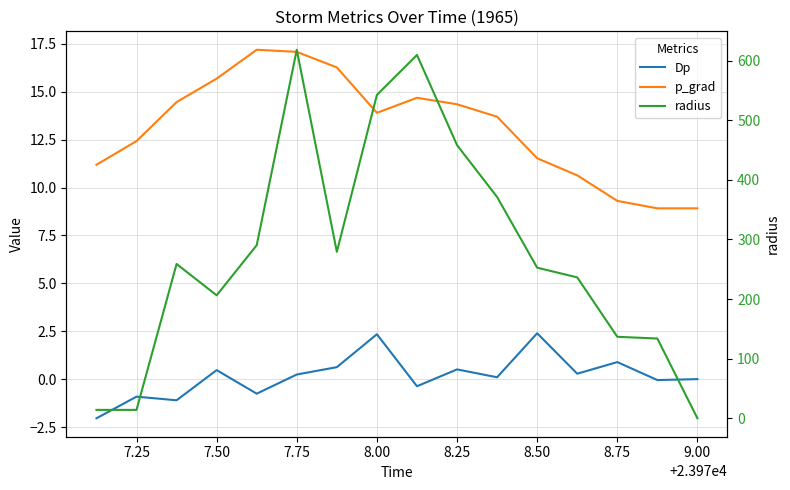

Which series changed the most between 8.25 and 8.50?

radius